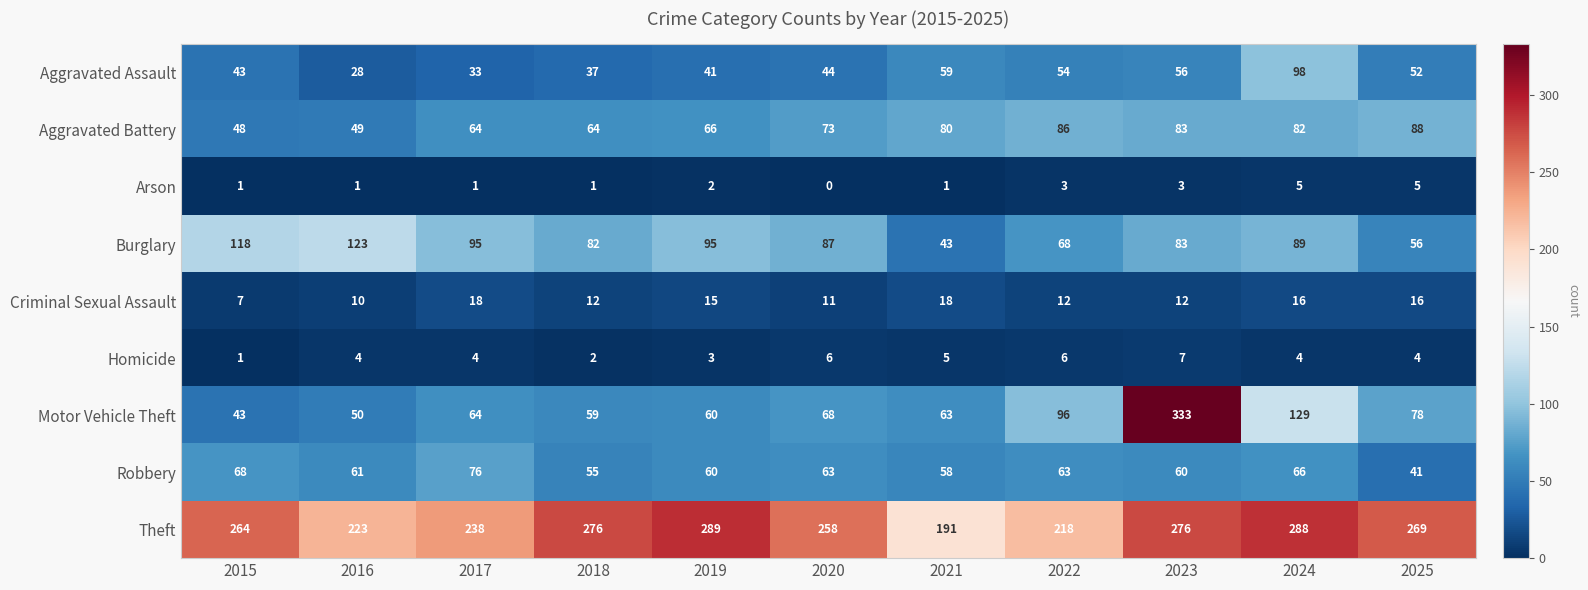

At how many categories does at least one series exceed 12?

11